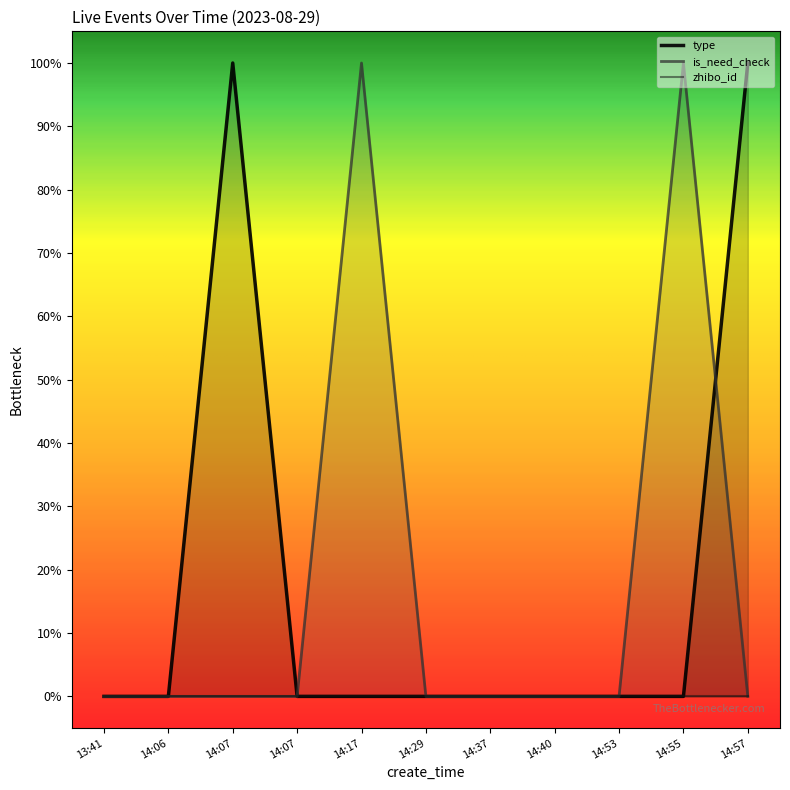

How many interior local peaks does the type series have?

1